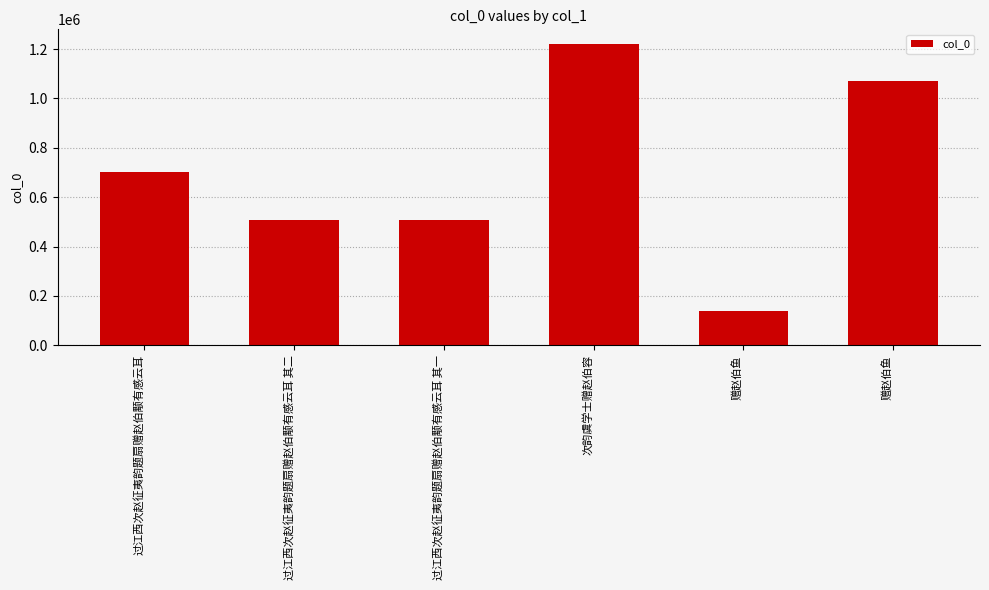

What is the change in value from 赠赵伯鱼 to 赠赵伯鱼?

+931414